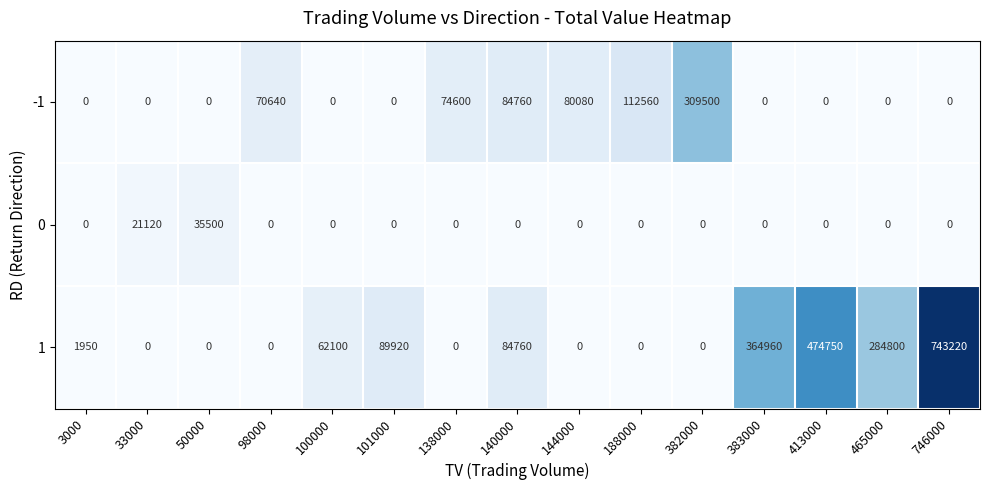

At how many categories does at least one series exceed 551930?

1